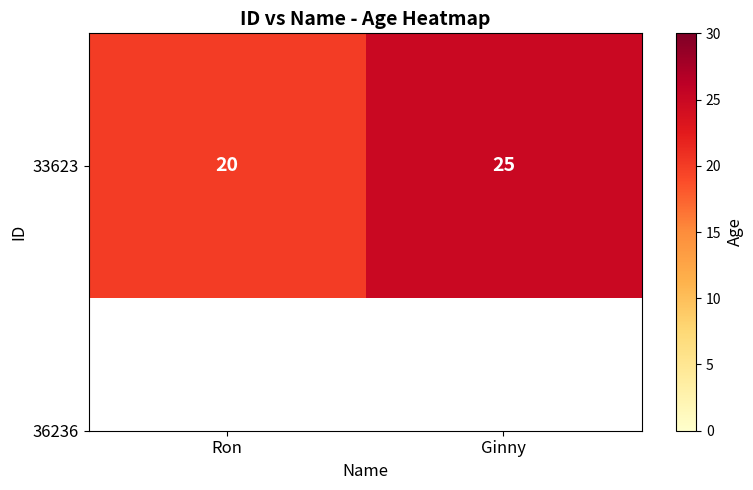

What is the difference between the maximum and minimum values?

5